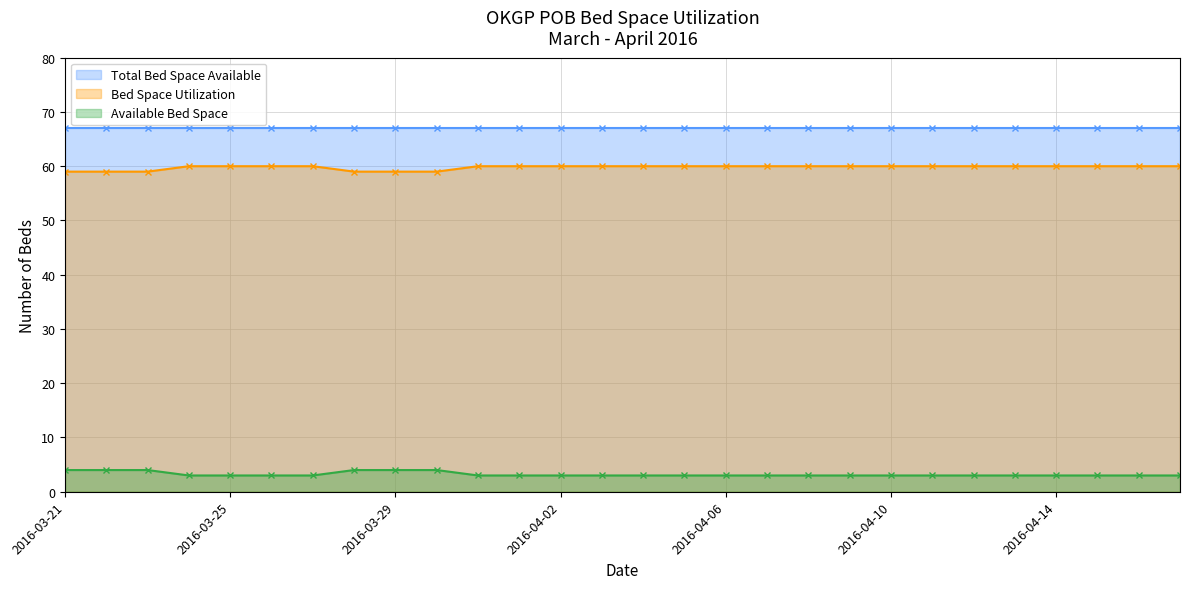

True or false: Available Bed Space and Bed Space Utilization intersect in this chart.

False